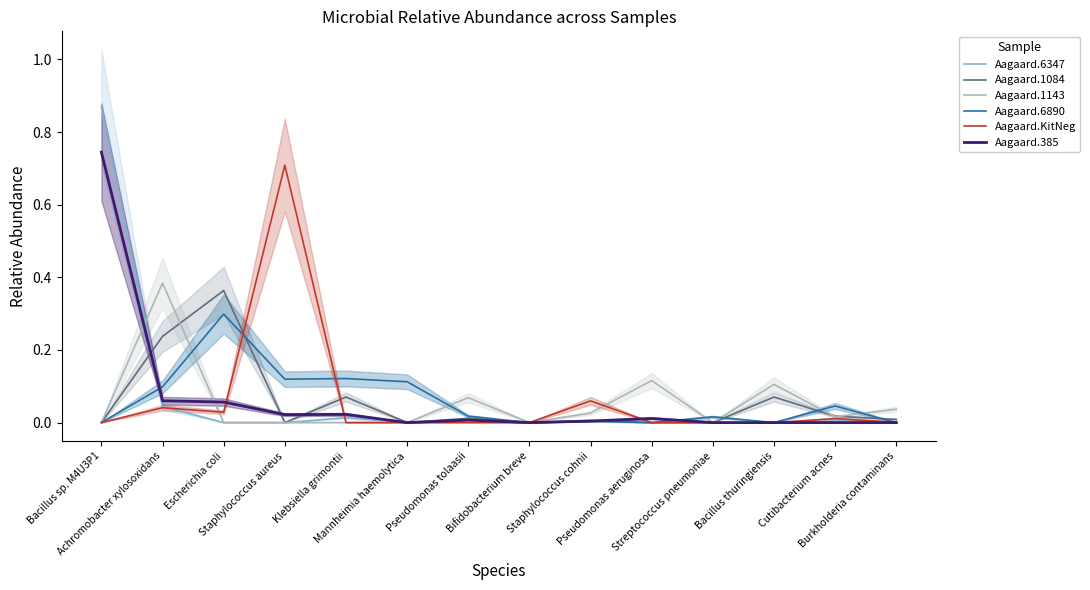

Between which two adjacent categories do Aagaard.1084 and Aagaard.6347 first intersect?

Bacillus sp. M4U3P1 and Achromobacter xylosoxidans